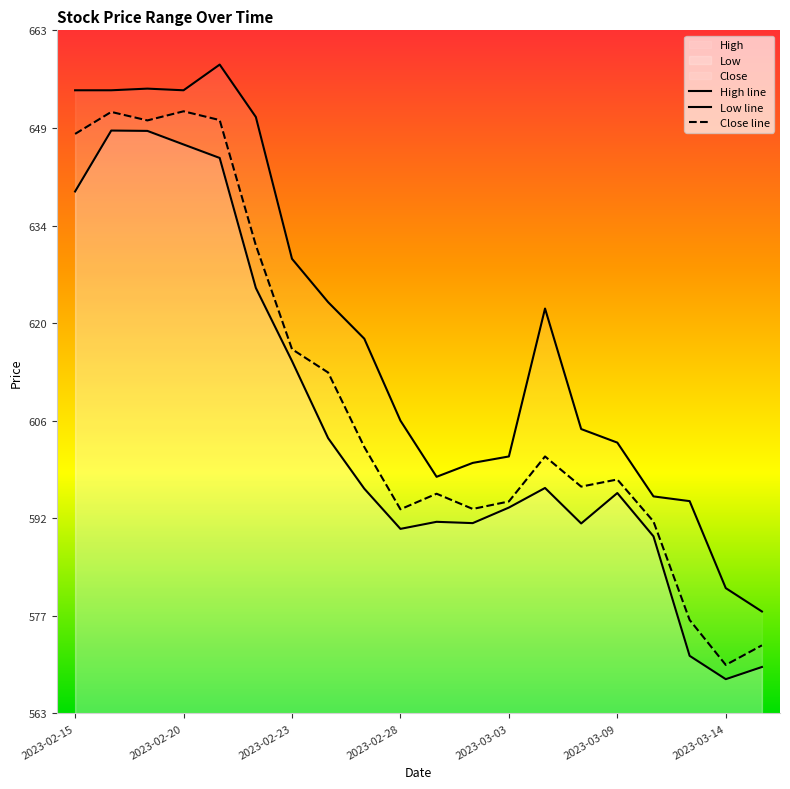

True or false: High and Low intersect in this chart.

False